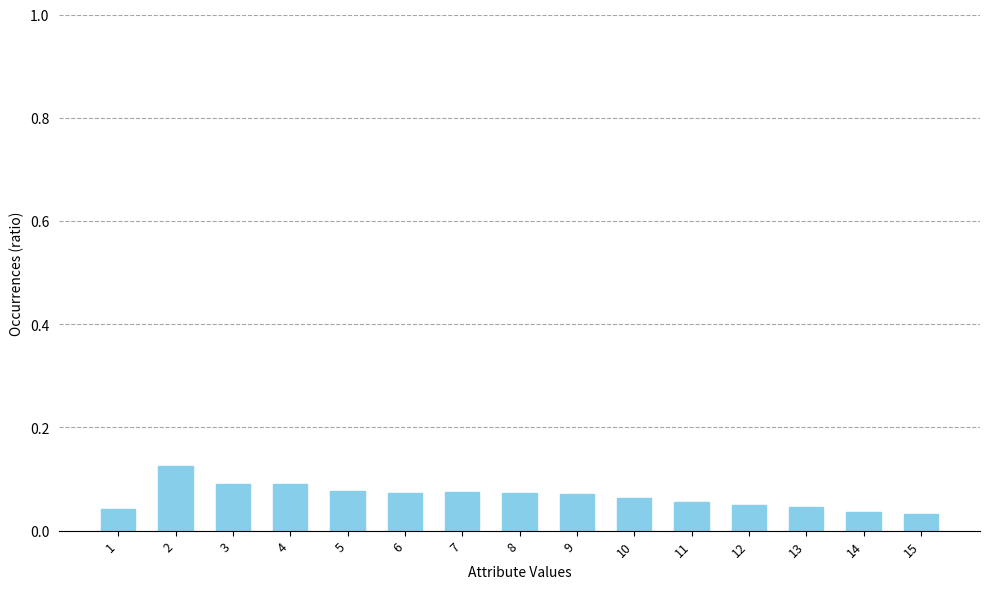

How many distinct data groups are displayed?

1